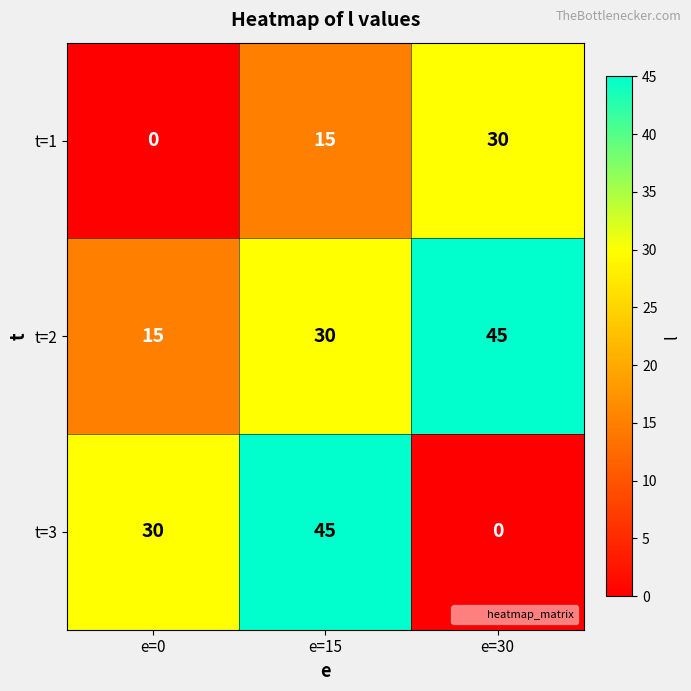

Reading right to left, what are all the values shown in this chart?

t=1: 30	15	0
t=2: 45	30	15
t=3: 0	45	30